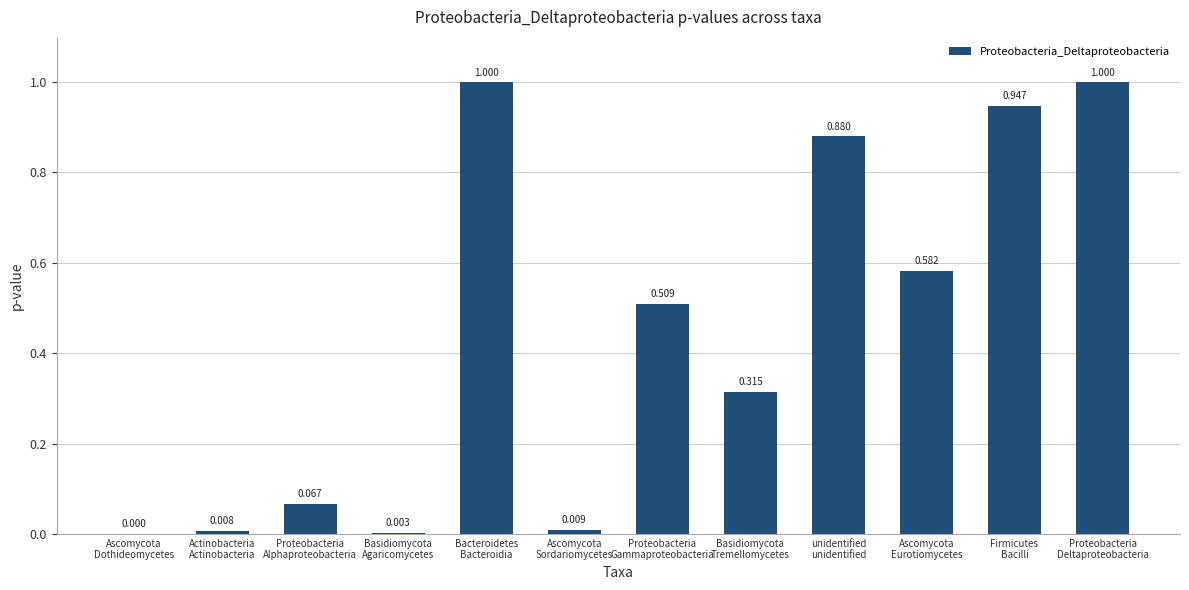

Are the bars horizontal?

No